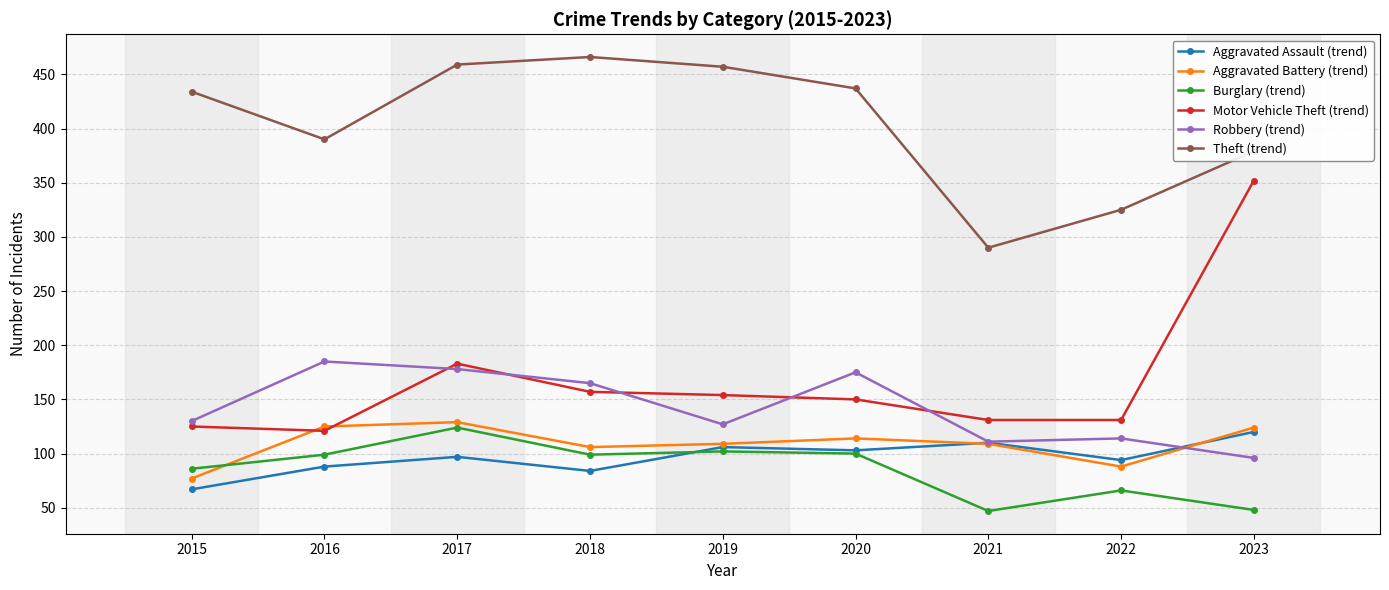

Which series has the largest range (max minus min)?

Motor Vehicle Theft (trend)